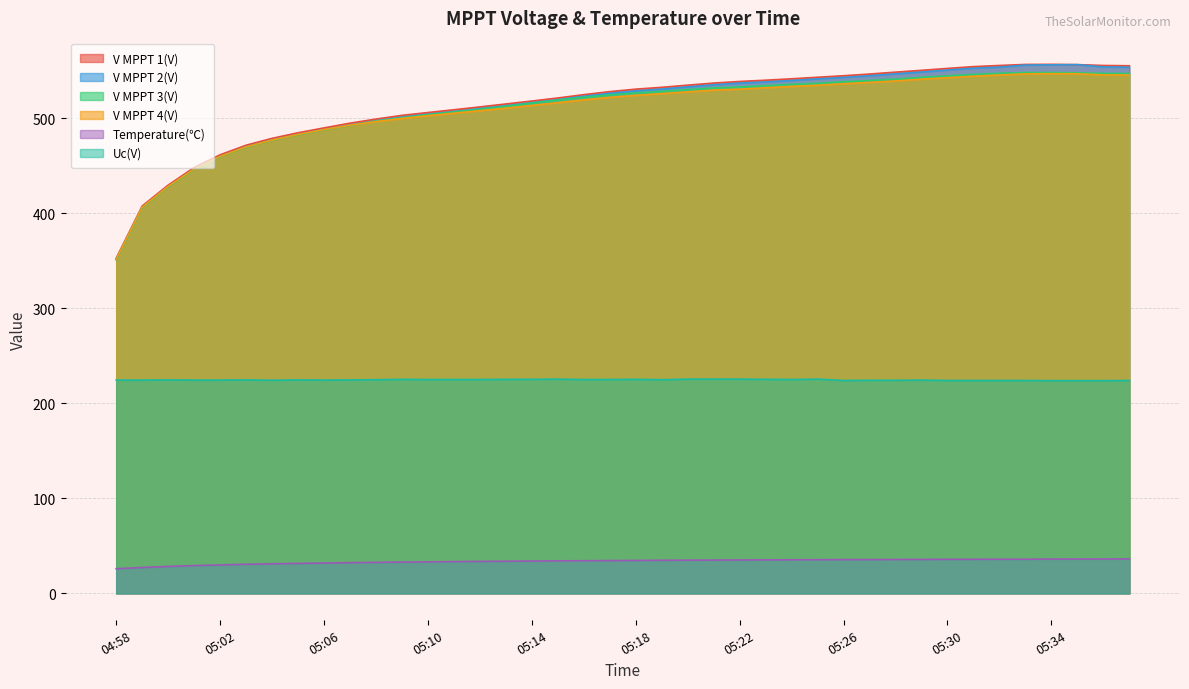

How many categories are shown in the chart?

40